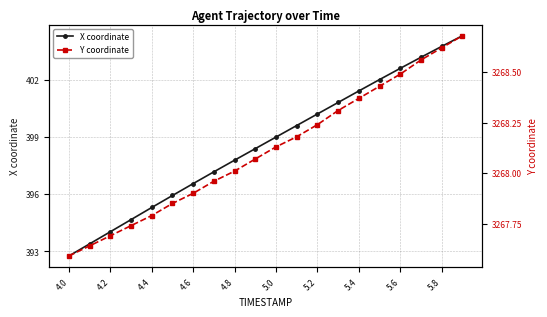

True or false: Y coordinate has more than 2 points higher than both neighbors.

False